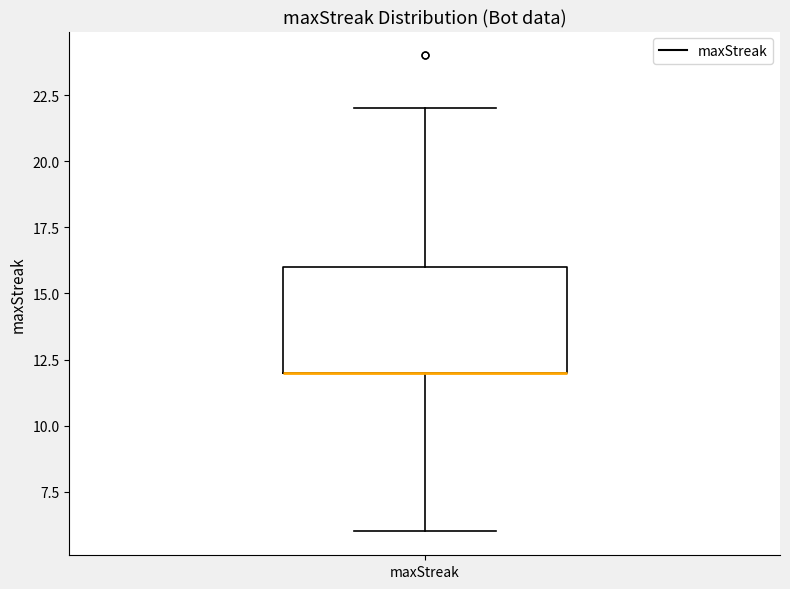

Transcribe this box plot: give where the median line is, the range the box spans, and where the two whiskers end, as read against the y-axis. The values are not printed on the chart, so give them approximately, as read against the axis.

median 12 (drawn on the box's lower edge), box 12 to 16, whiskers 6 to 22